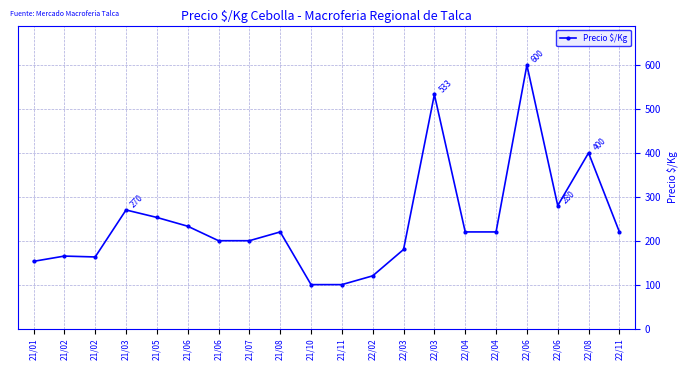

Which label corresponds to the smallest value in the chart?

21/10